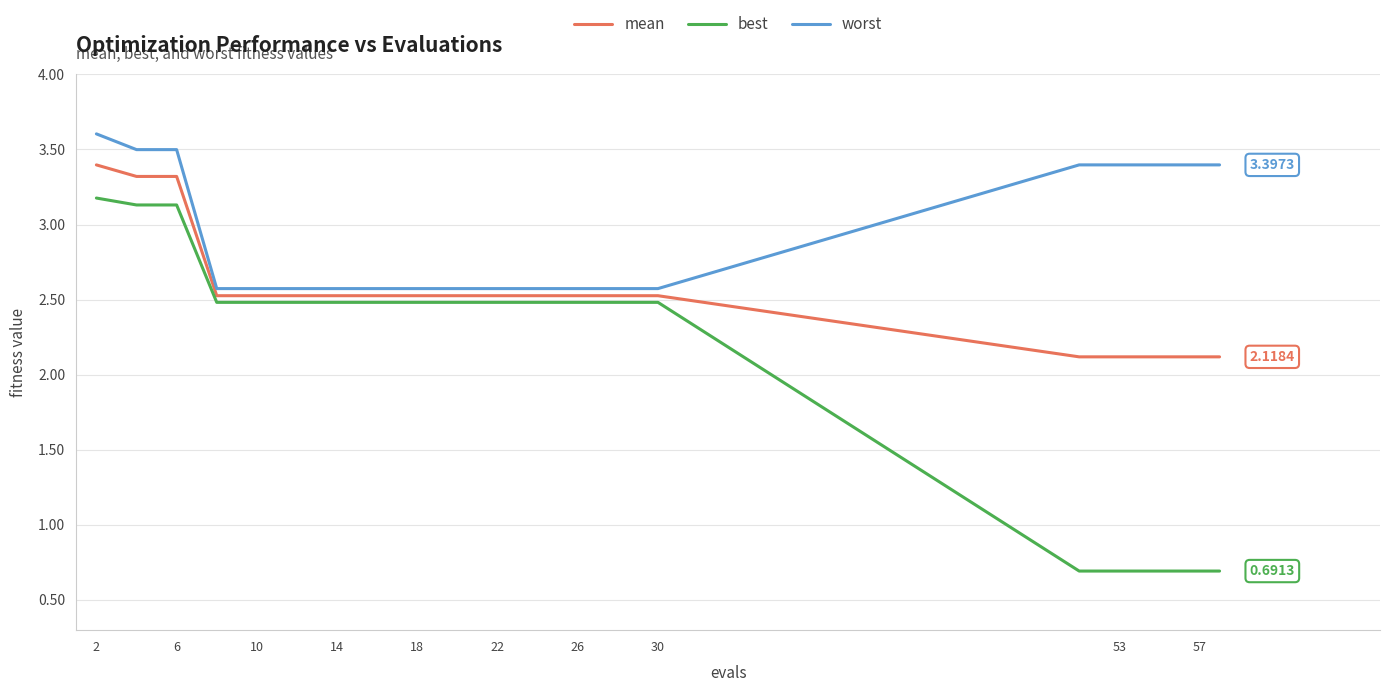

True or false: worst and best intersect in this chart.

False